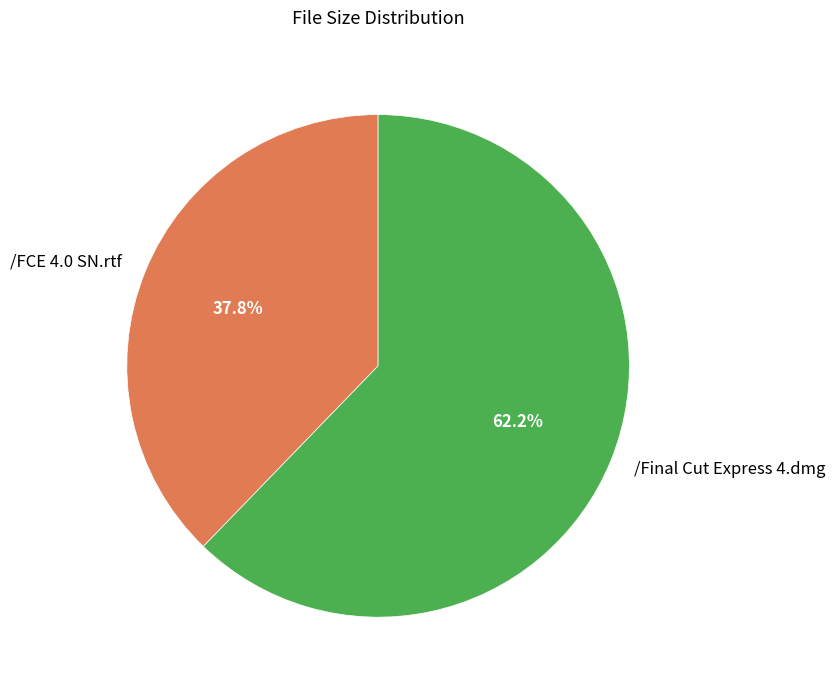

Is there a majority slice in this chart?

Yes